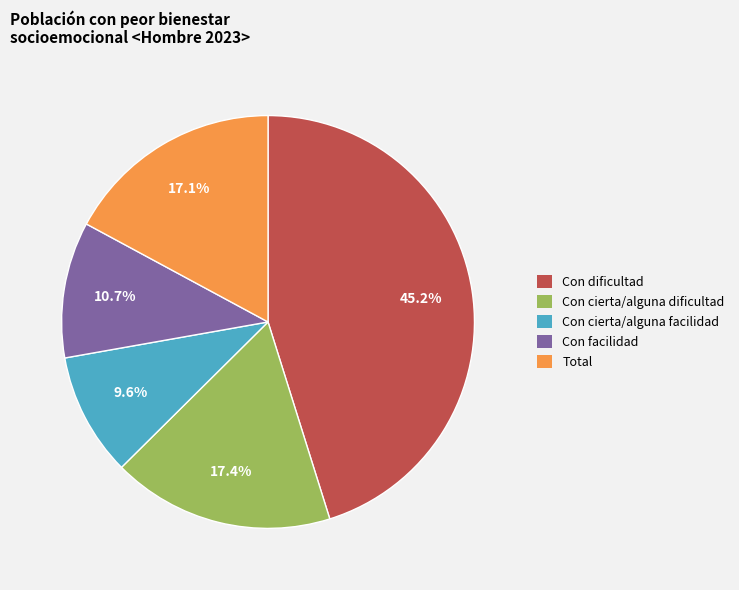

Count the number of slices in the pie.

5